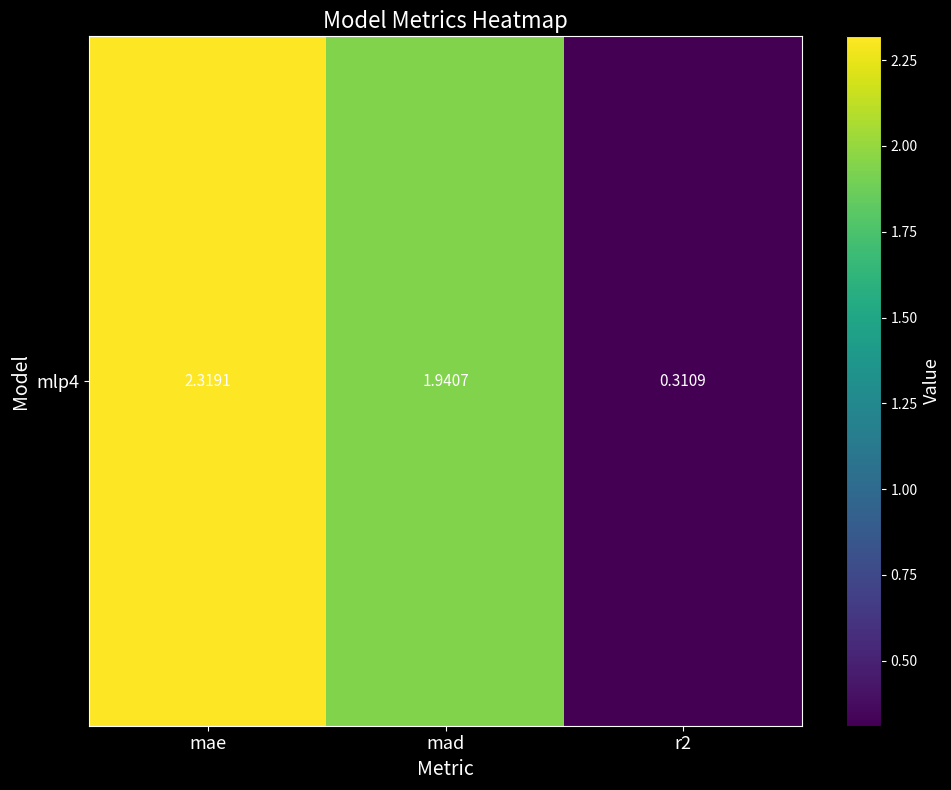

Rank the categories by value from highest to lowest.

mae, mad, r2